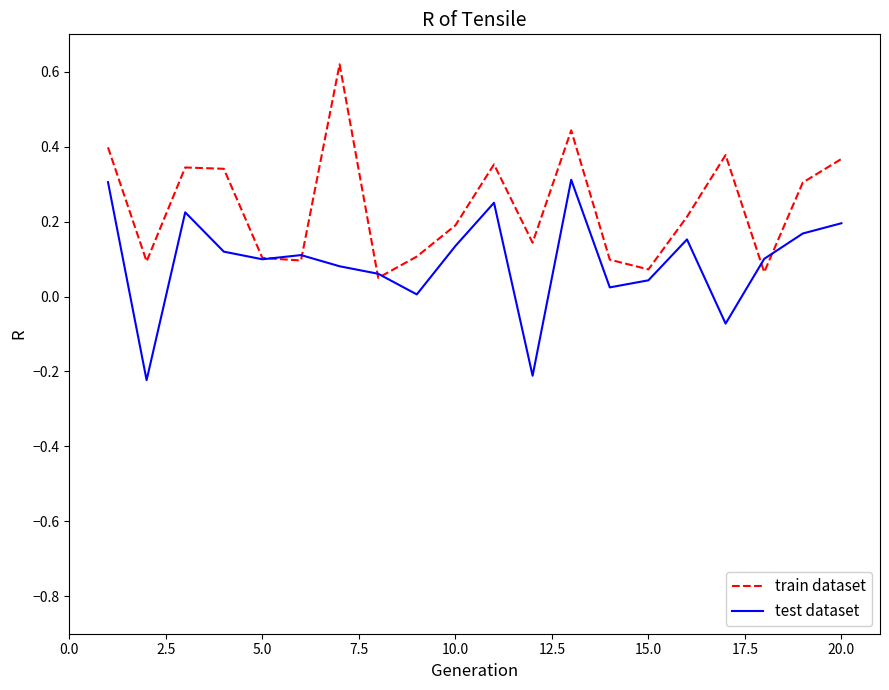

Which series has the largest total across all categories?

train dataset